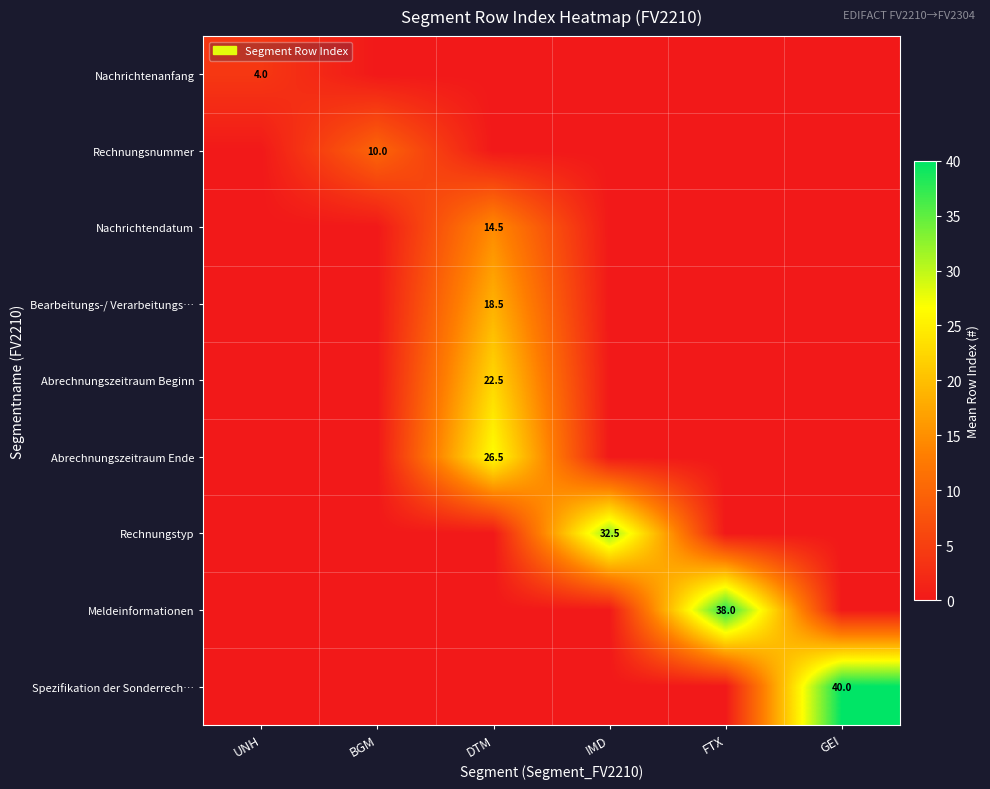

At which category does the chart reach its peak across all series?

GEI